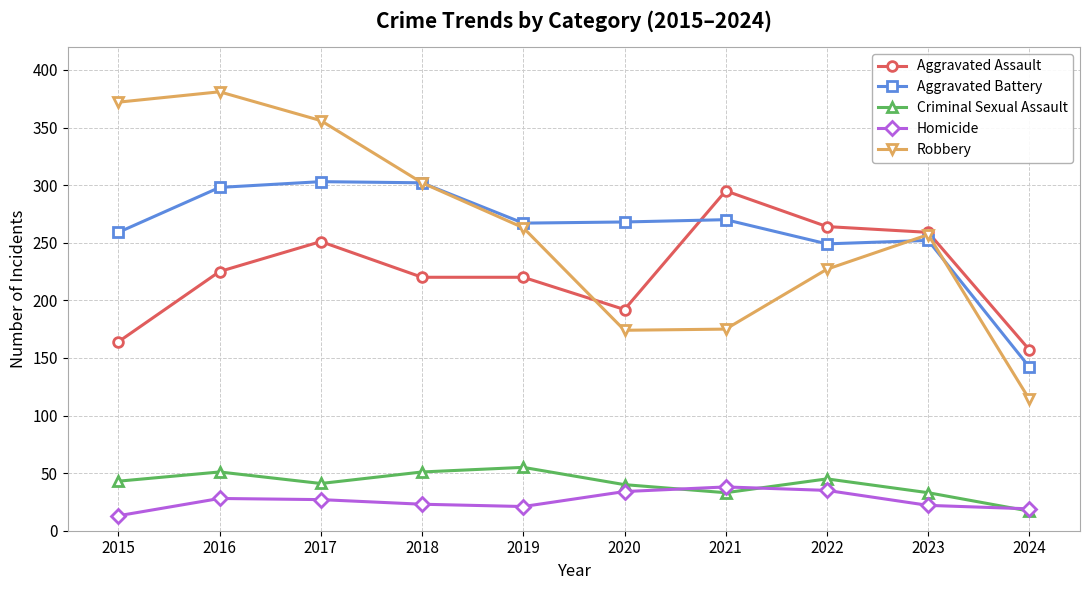

Is the value of Homicide at 2017 greater than the value of Criminal Sexual Assault at 2024?

Yes